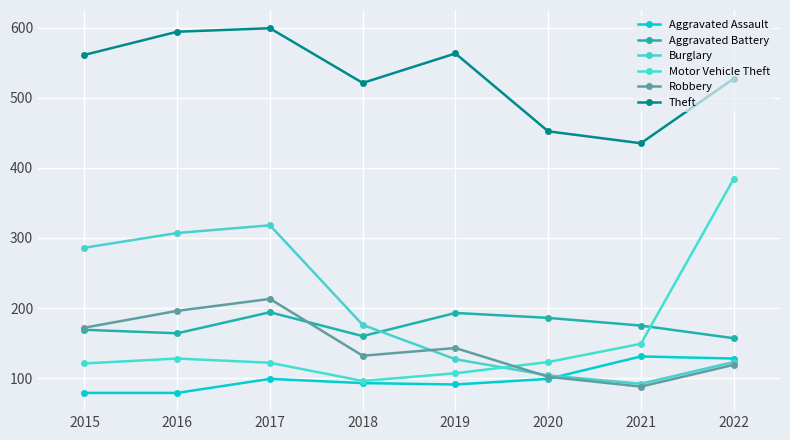

Which series changed the most between 2018 and 2021?

Theft